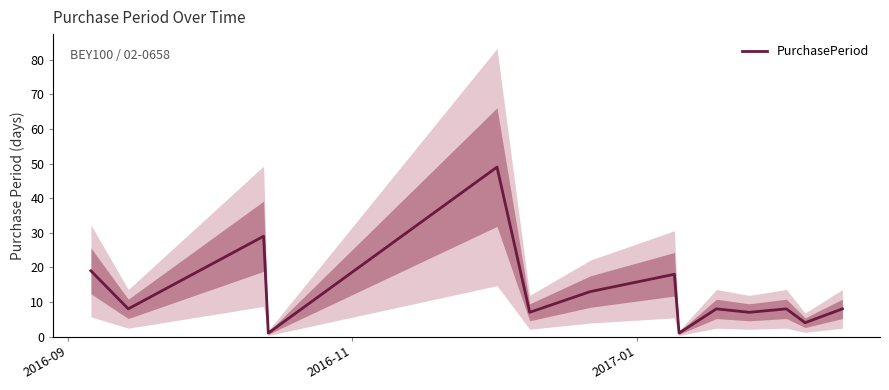

The chart shows a value of 69 at 4. True or false?

False